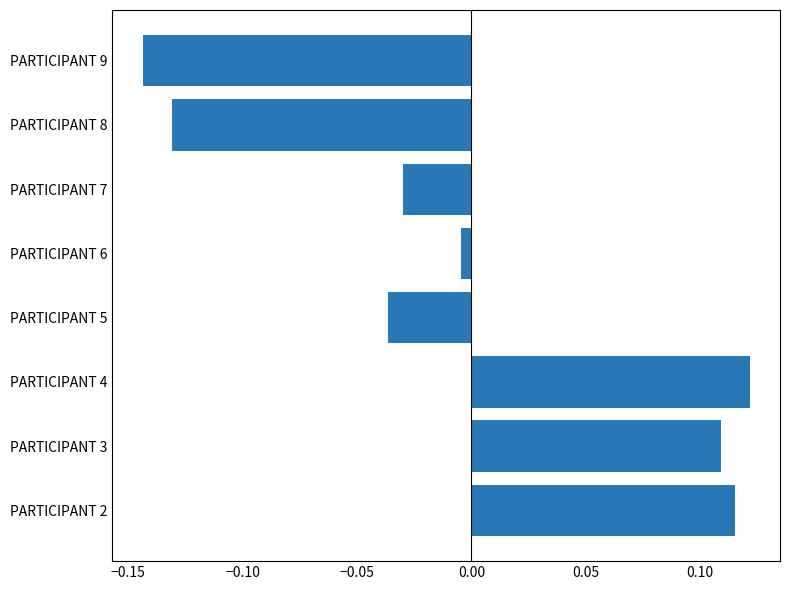

The value at PARTICIPANT 9 is -0.0. True or false?

False